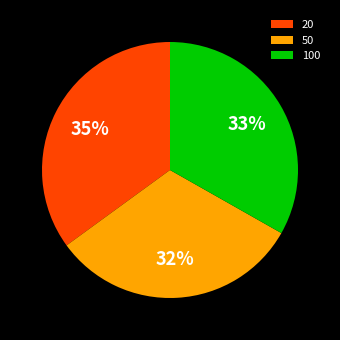

Rank the categories by value from lowest to highest.

50, 100, 20